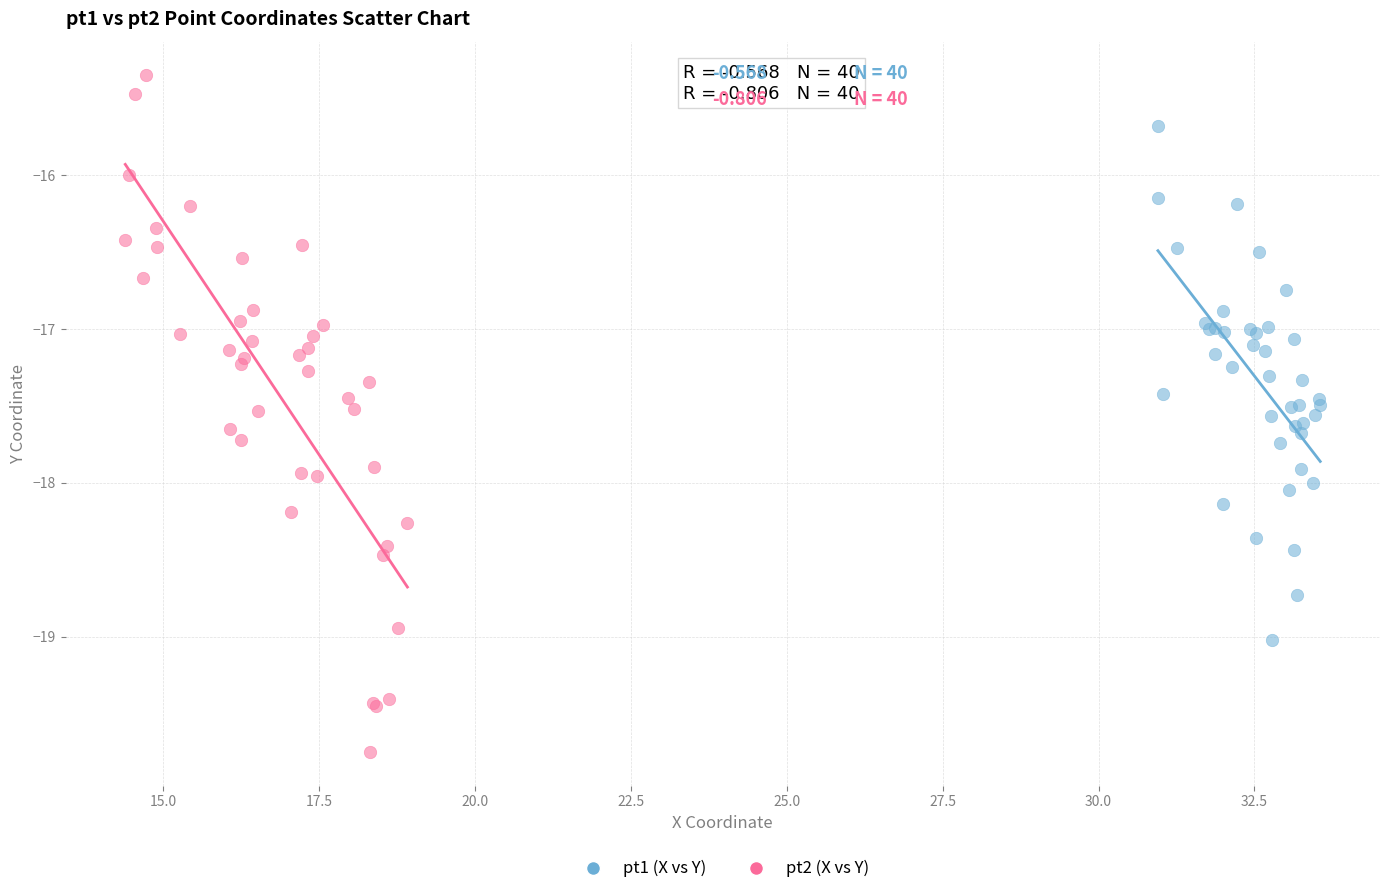

What are all the series names shown in the legend?

pt1 (X vs Y), pt2 (X vs Y)